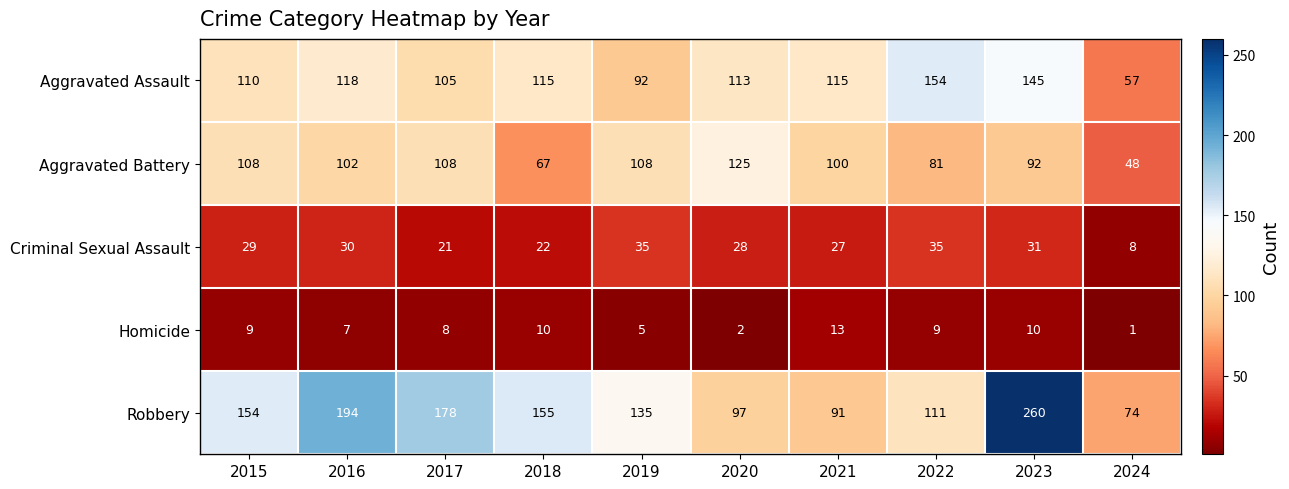

At which category is the sum across all series the highest?

2023